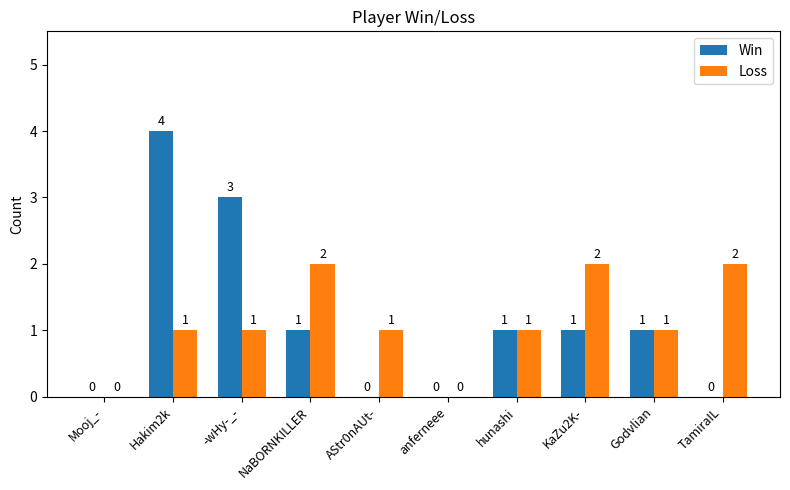

How many Loss values are between 1 and 2?

8